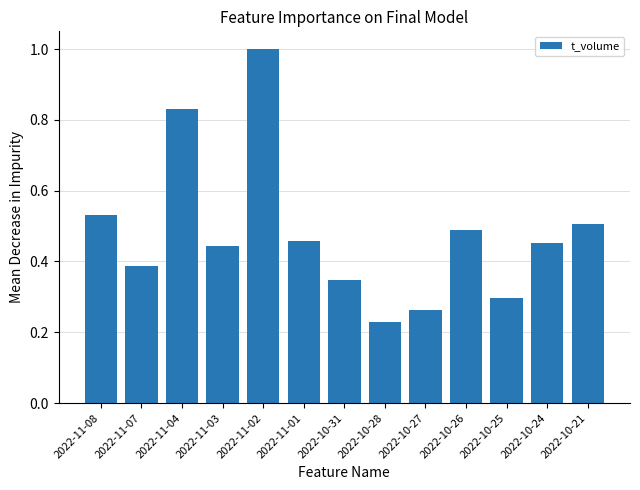

What position from the left is 2022-11-02?

5